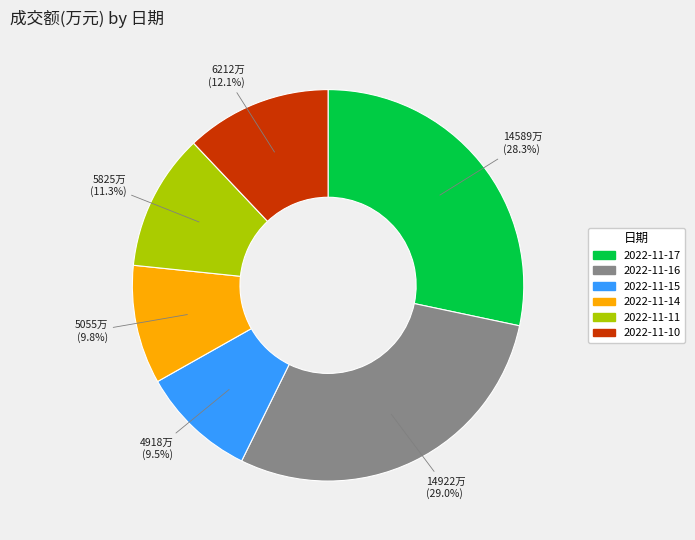

Combined, do 2022-11-16 and 2022-11-10 account for over 50%?

No